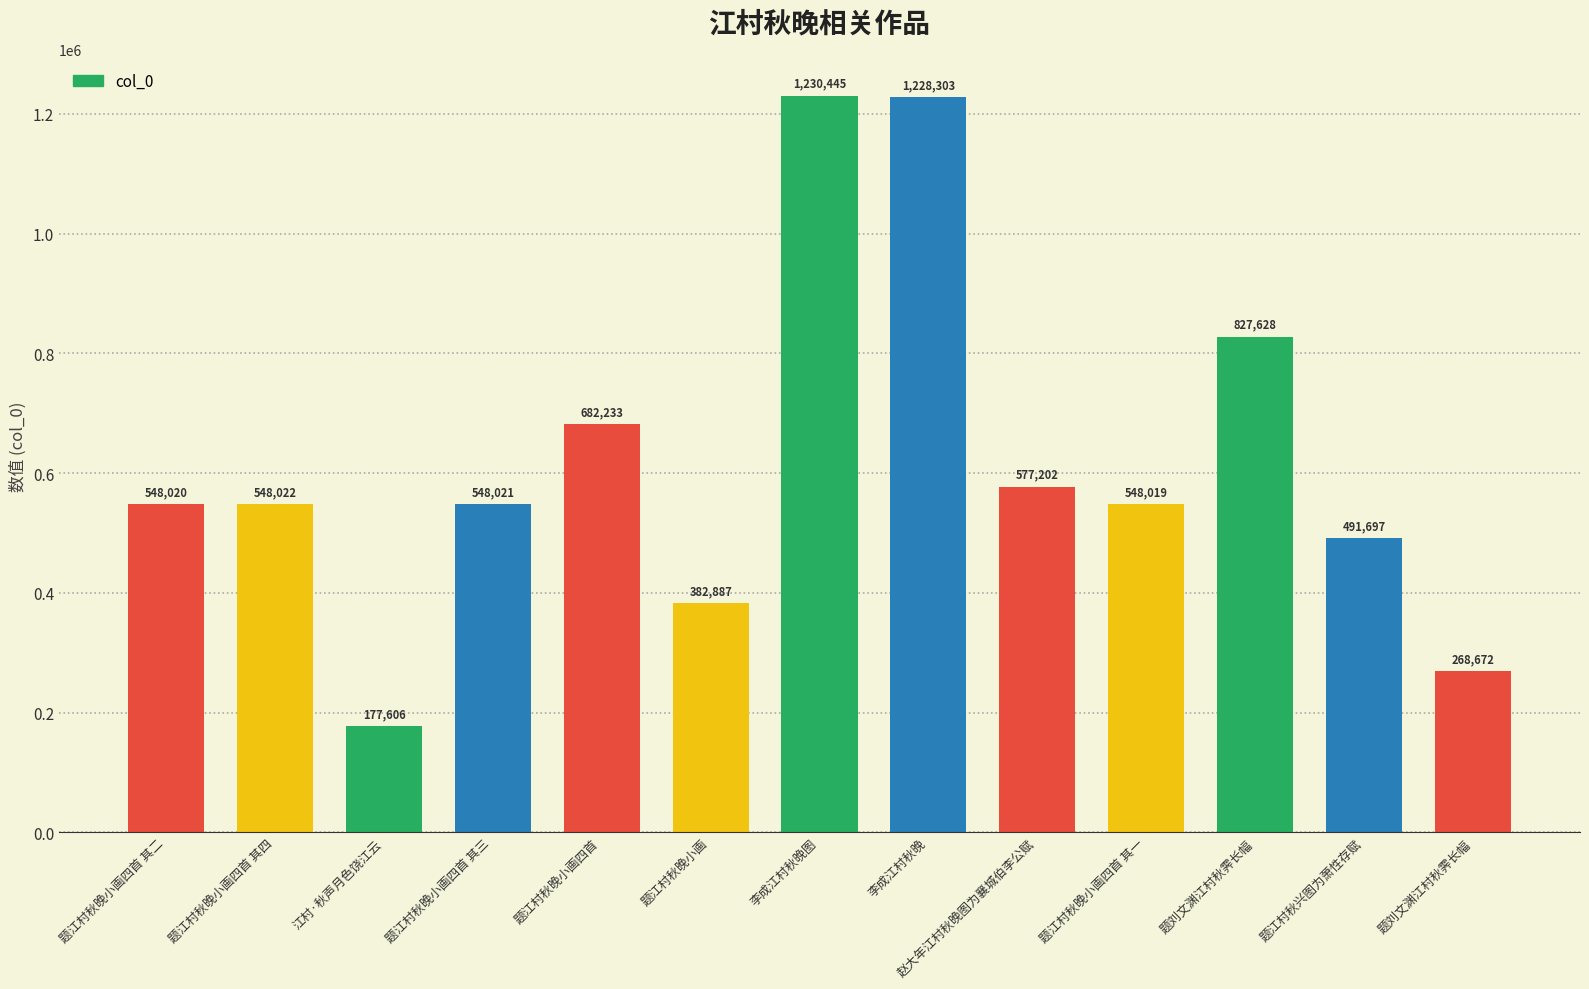

What is the difference between the second highest and minimum values?

1050697